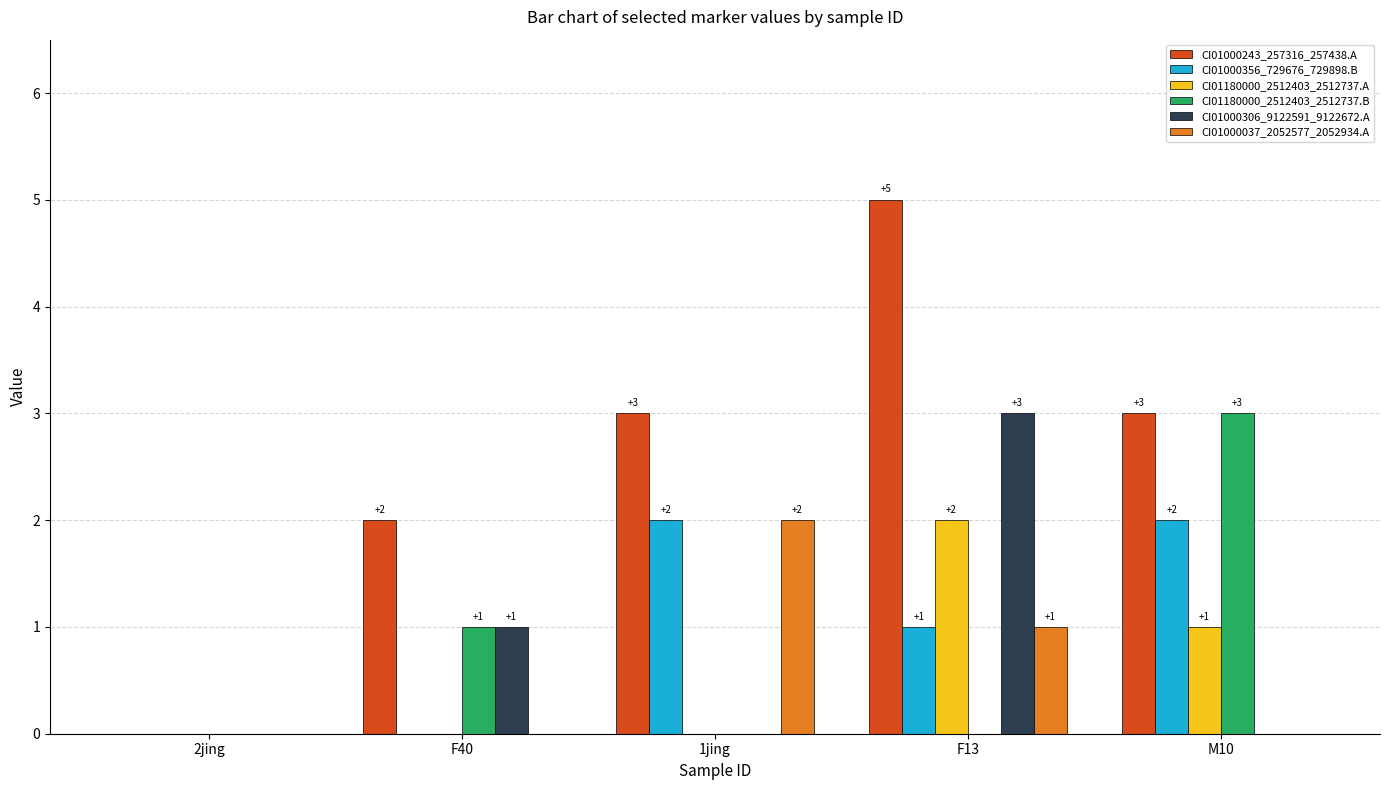

What are all the series names shown in the legend?

CI01000243_257316_257438.A, CI01000356_729676_729898.B, CI01180000_2512403_2512737.A, CI01180000_2512403_2512737.B, CI01000306_9122591_9122672.A, CI01000037_2052577_2052934.A